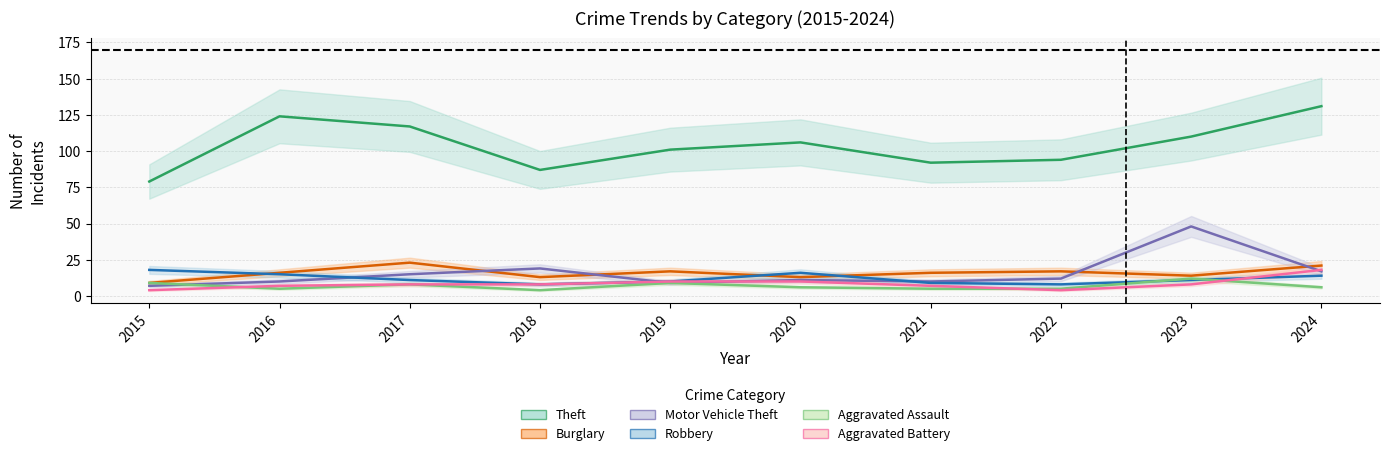

Where is the first local maximum for Motor Vehicle Theft?

2018